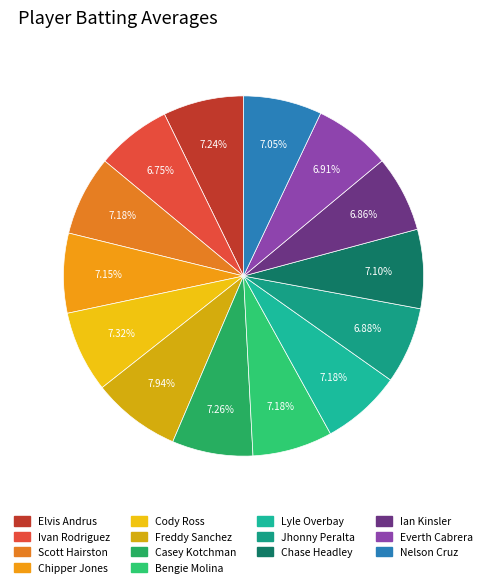

Count the number of slices in the pie.

14